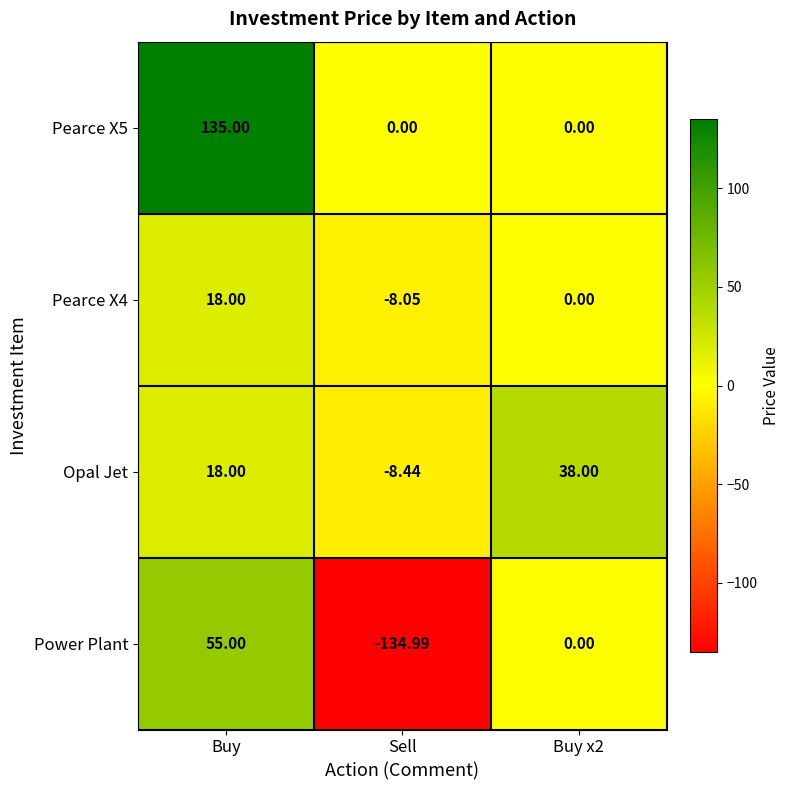

At how many categories does at least one series exceed 5?

2